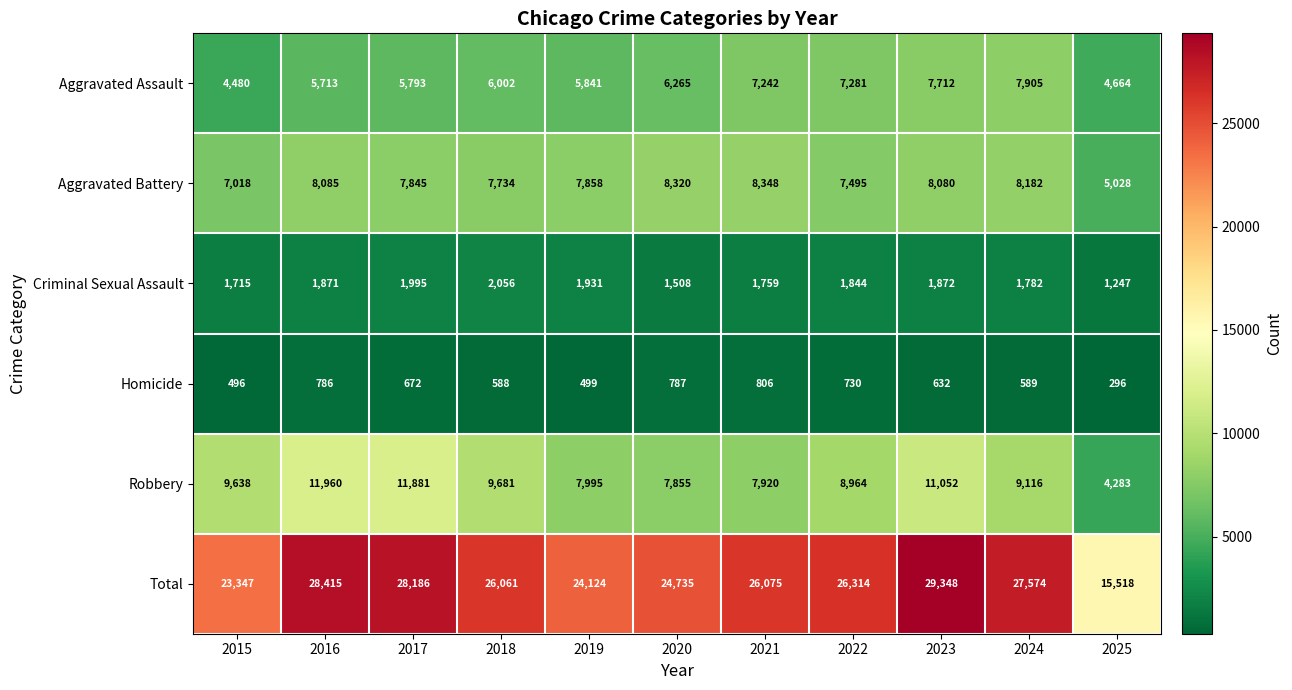

Which category has the lowest value across all series?

2025